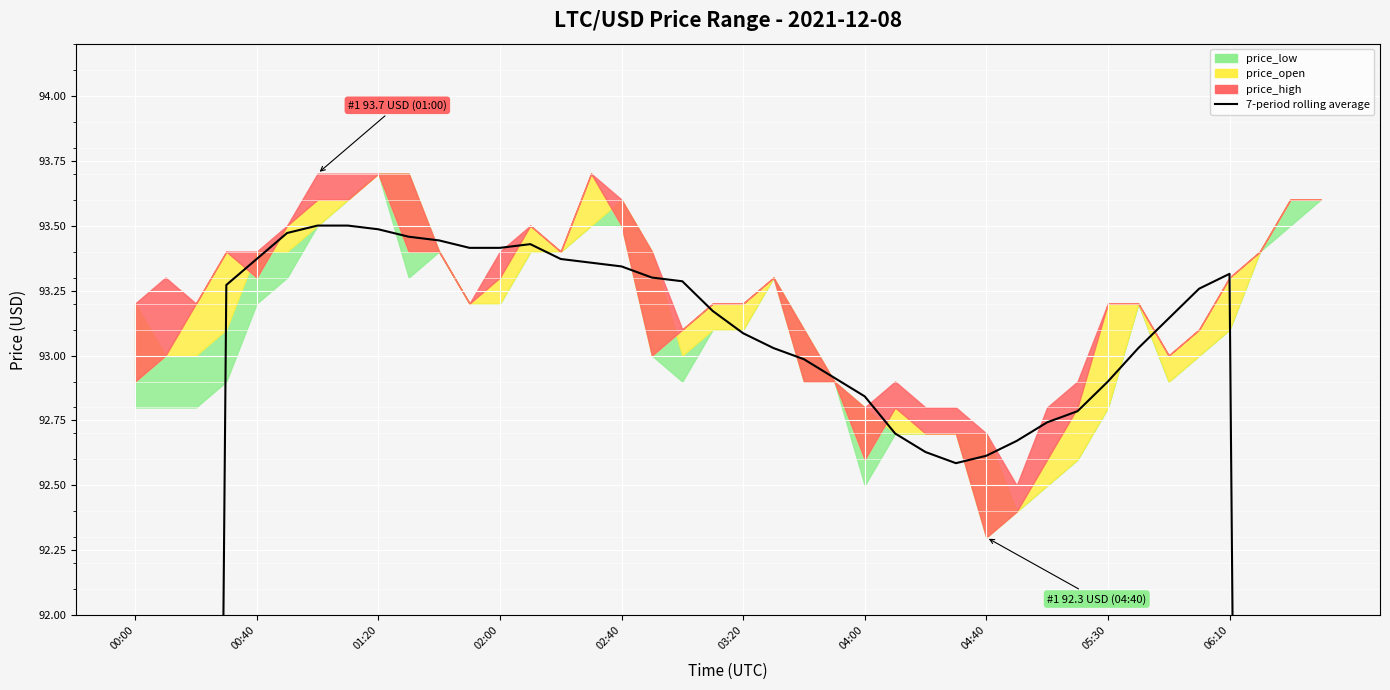

What is the sum of all values?

3566.6